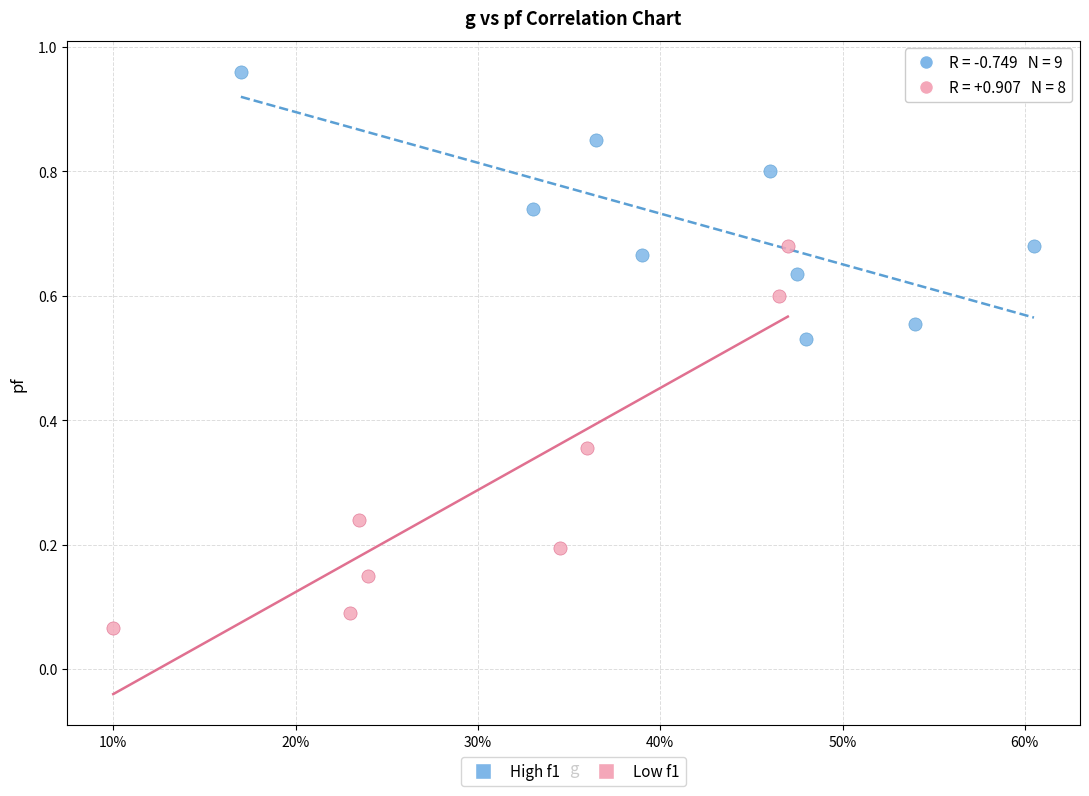

Which series has the largest Y range (max minus min)?

Low f1